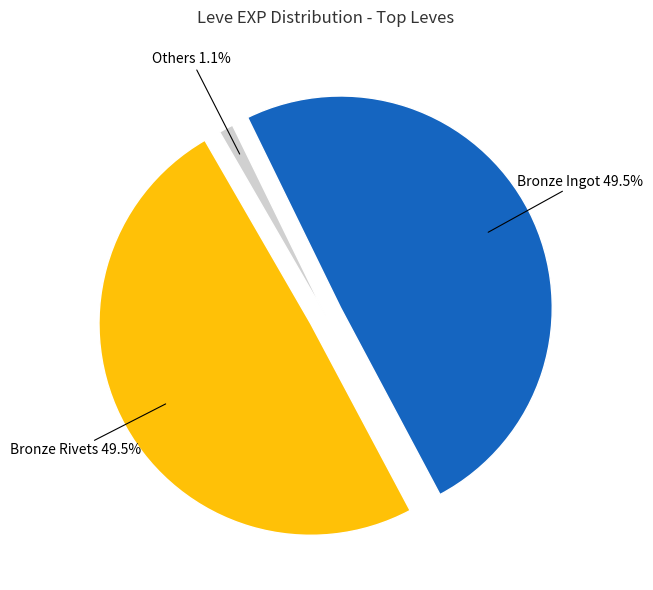

Does any single category account for the majority?

No